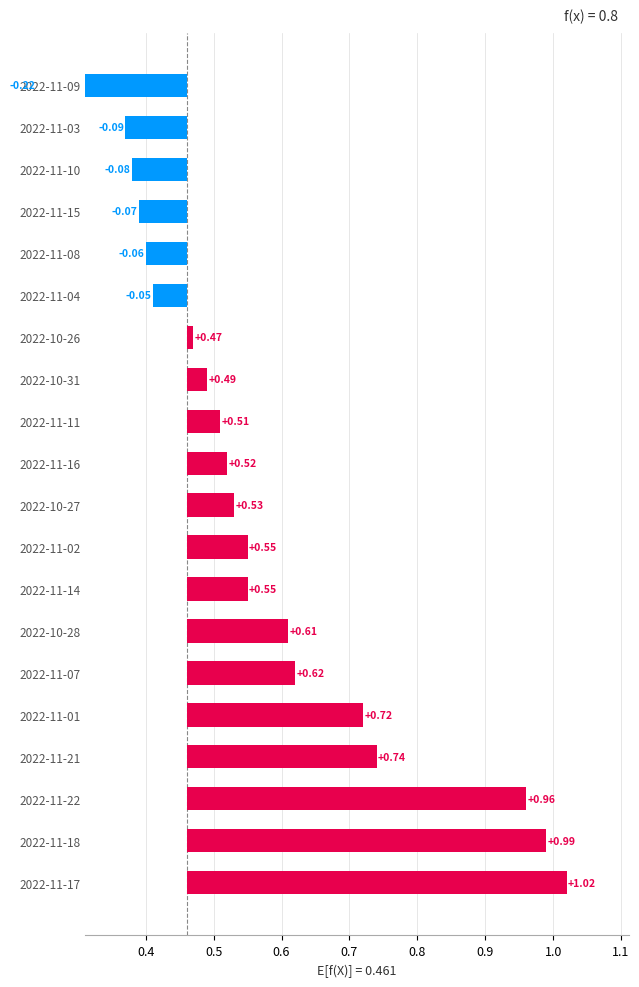

Between 2022-10-26 and 2022-10-28, which is larger?

2022-10-28